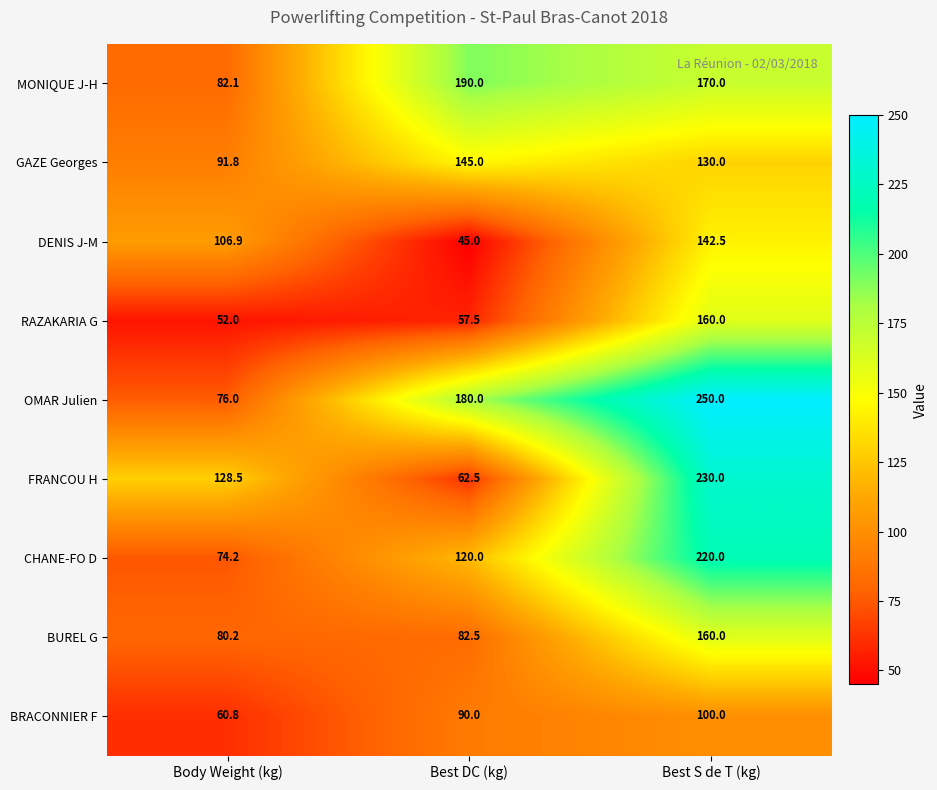

What is the smallest value displayed?

45.0